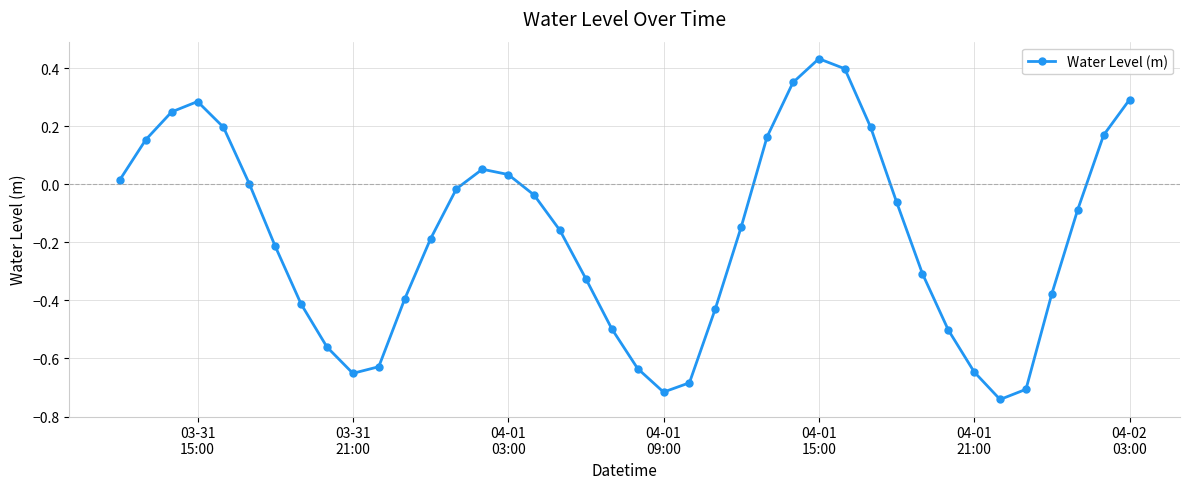

What is the difference between the second highest and second lowest values?

1.1